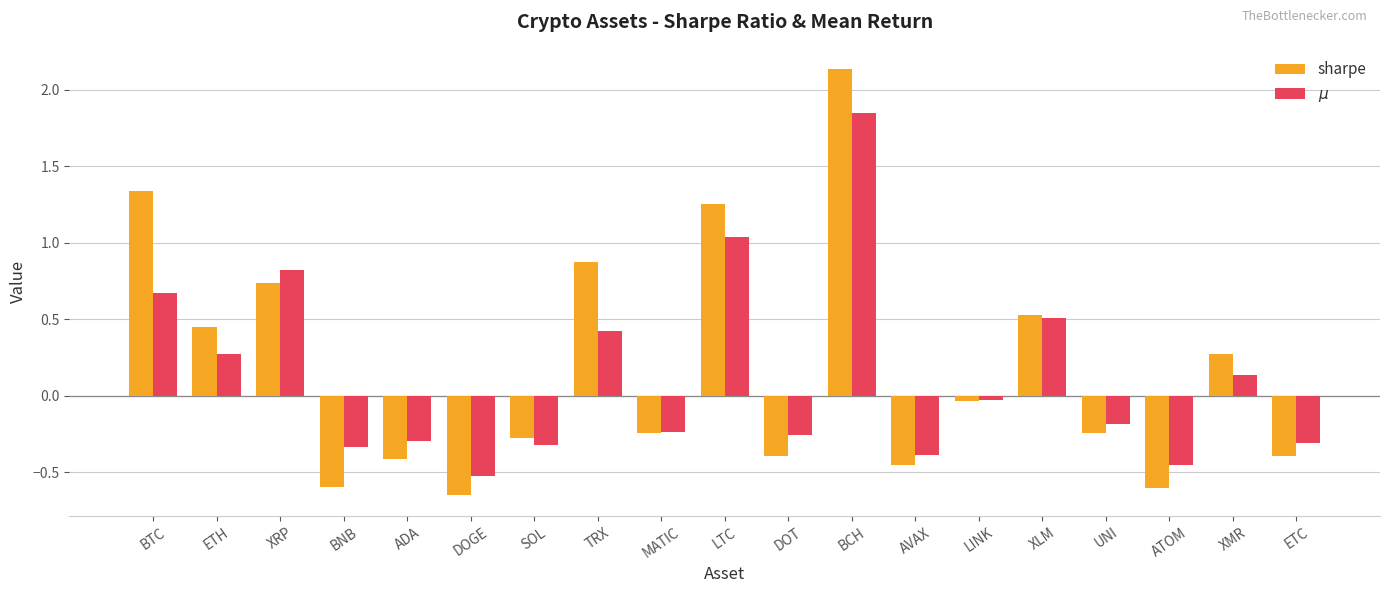

Which series changed the most between BCH and ATOM?

sharpe